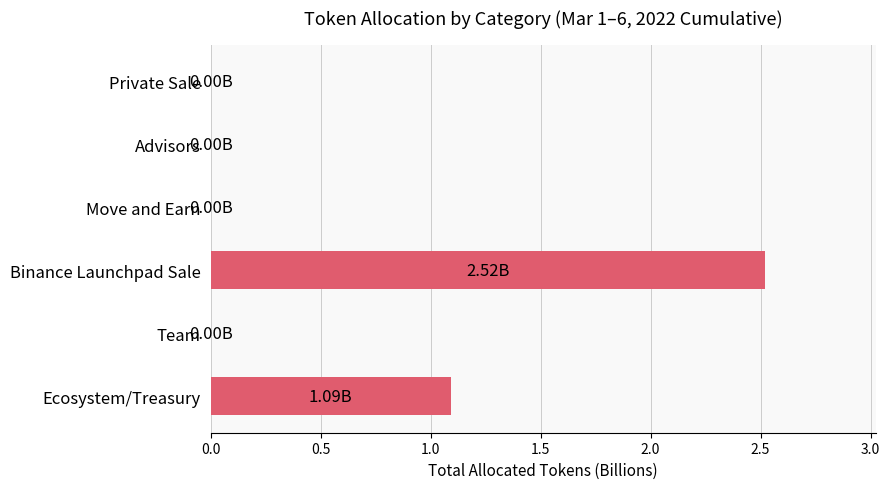

At which category does the chart reach its peak across all series?

Binance Launchpad Sale